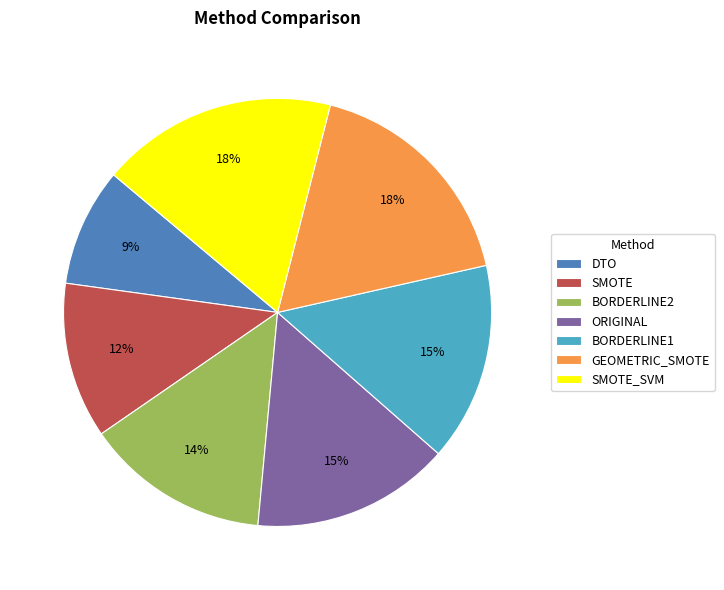

What is the smallest slice in the pie chart?

DTO